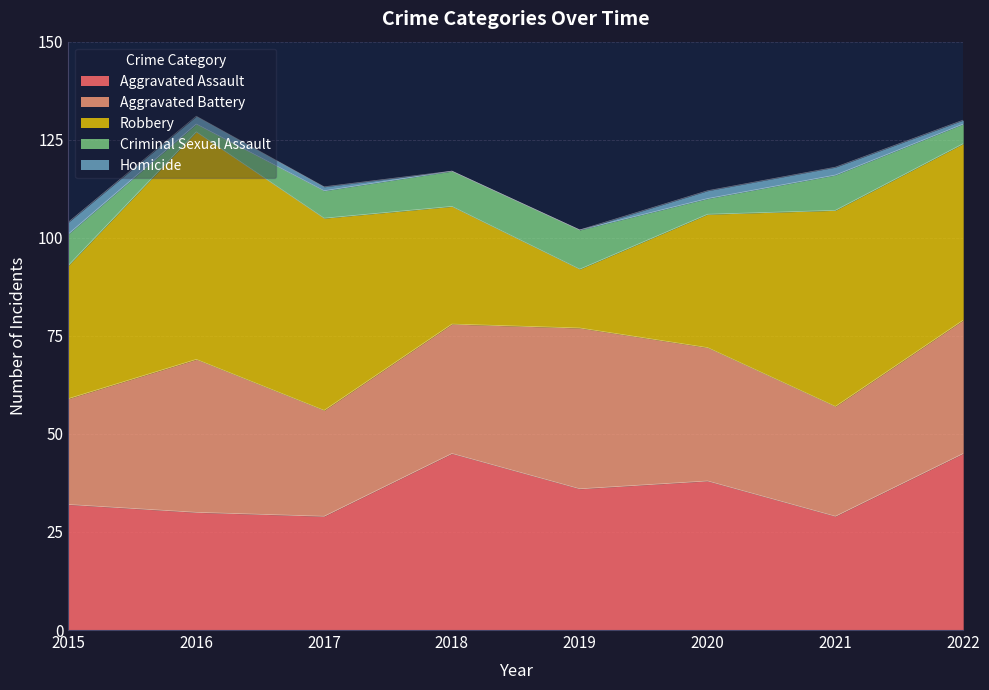

What is the highest value of the Aggravated Assault series?

45